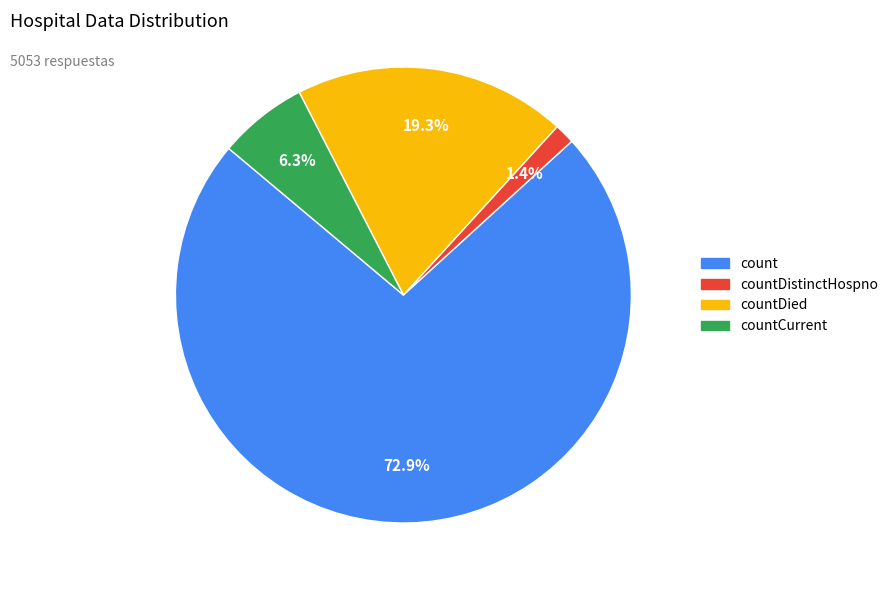

Rank the categories by value from lowest to highest.

countDistinctHospno, countCurrent, countDied, count